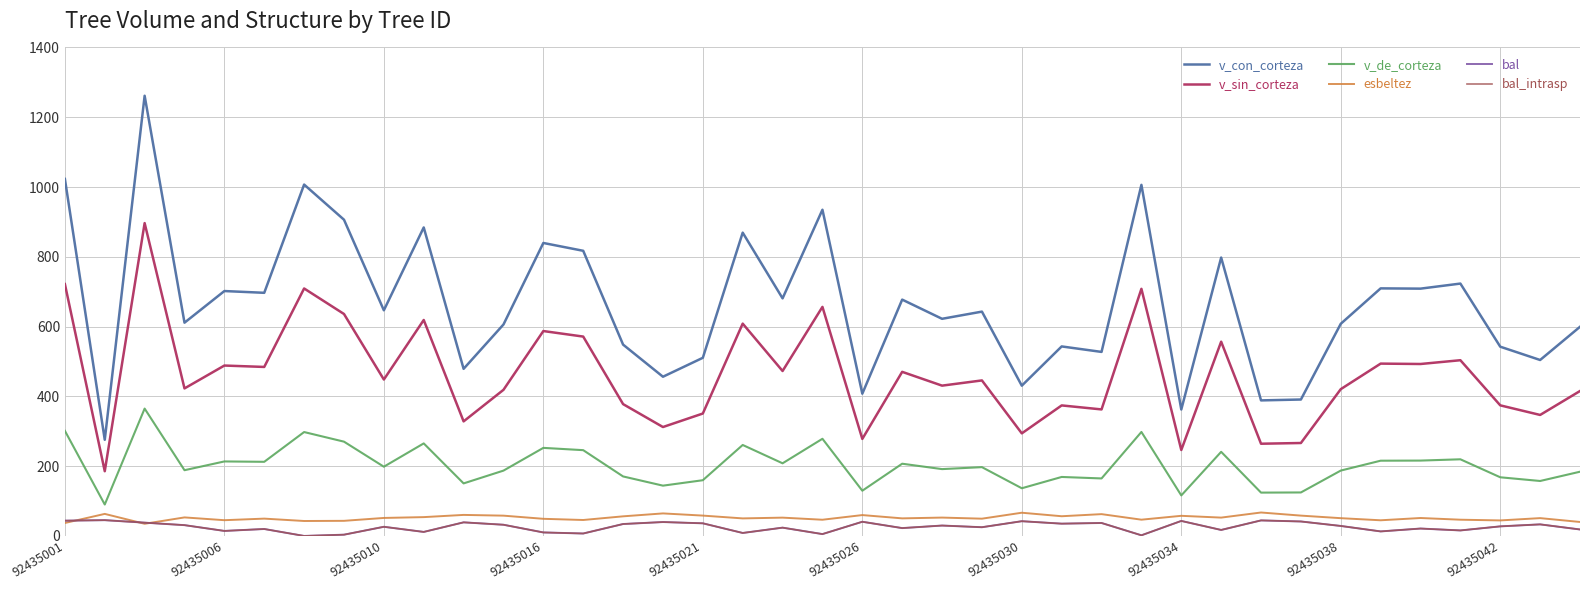

Does the chart have visible grid lines?

Yes